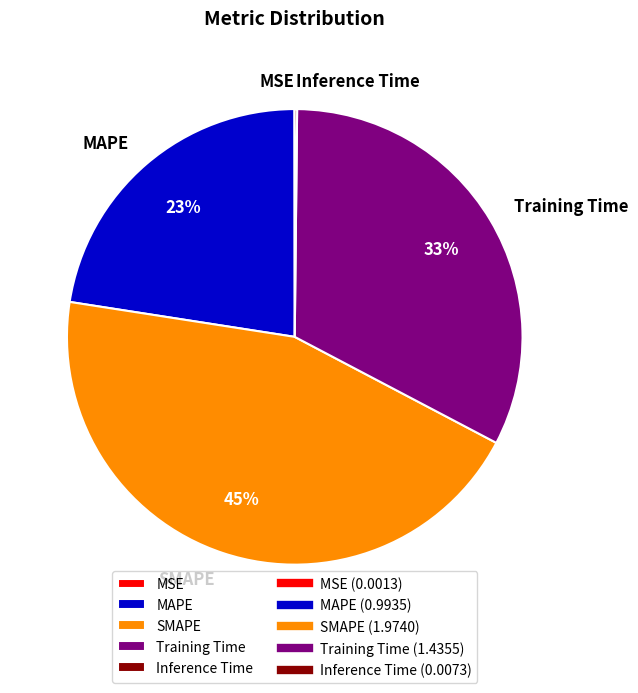

Which category has the biggest portion of the pie?

SMAPE